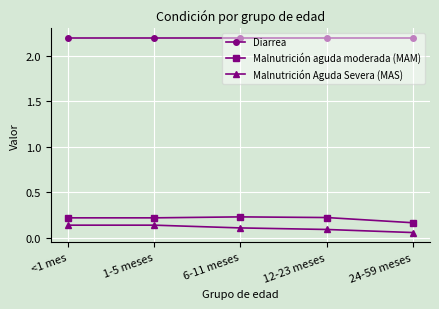

What is the sum of the Malnutrición aguda moderada (MAM) values at 1-5 meses and <1 mes?

0.4